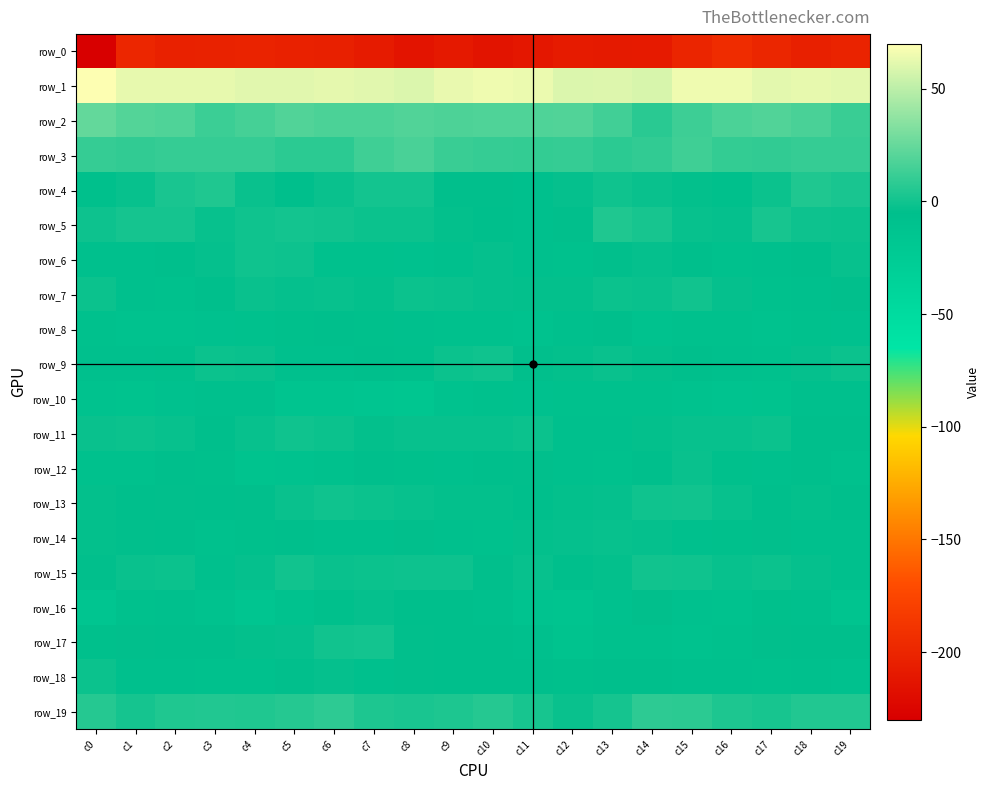

Which category has the highest value across all series?

c0